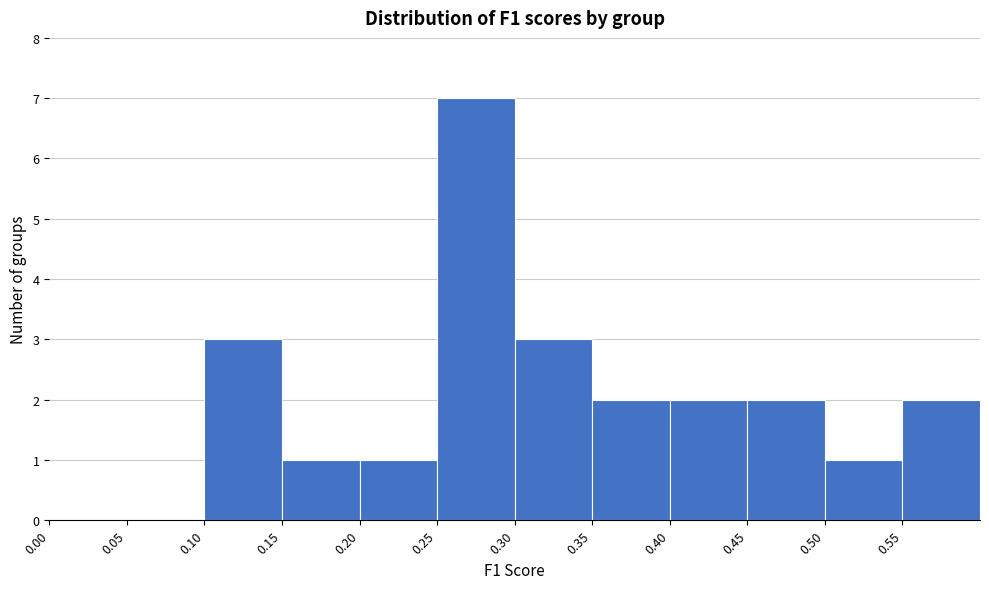

How tall is the bar that spans 0.20 to 0.25 on the x-axis? The values are not printed on the chart, so give them approximately, as read against the axis.

1